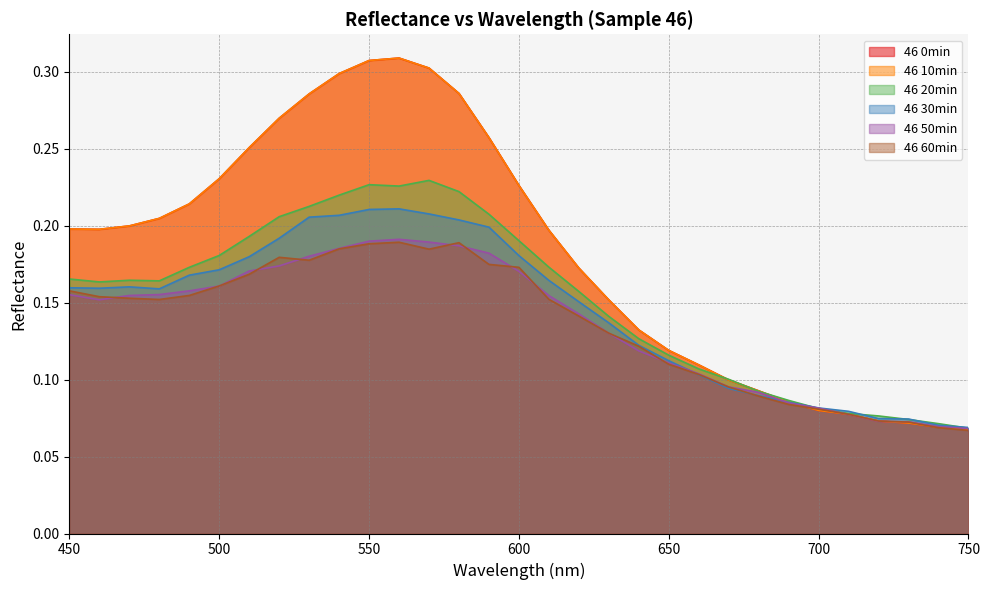

Read the 46 0min value at 570.

0.3